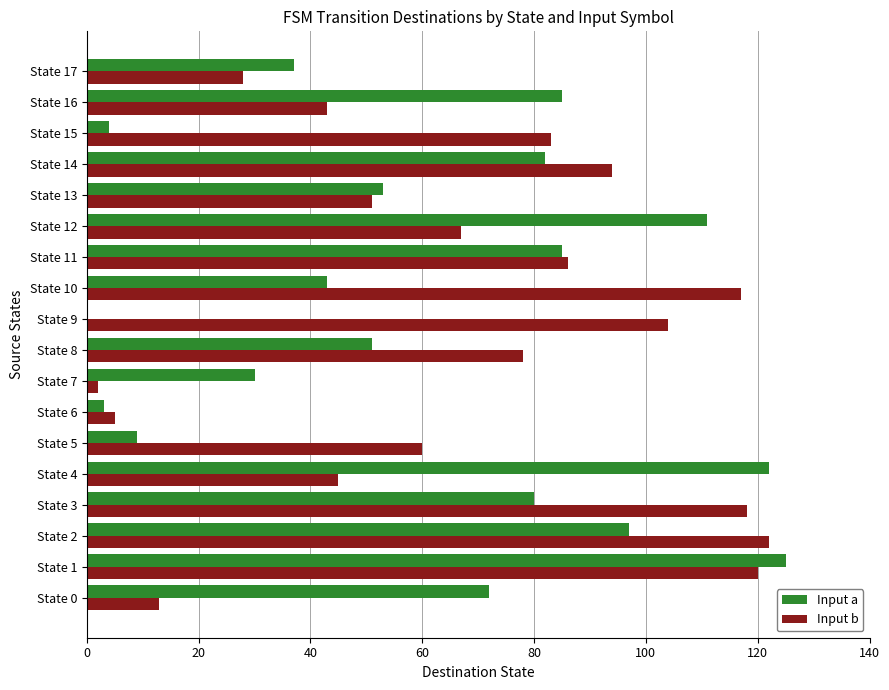

At which category is the sum across all series the highest?

State 1